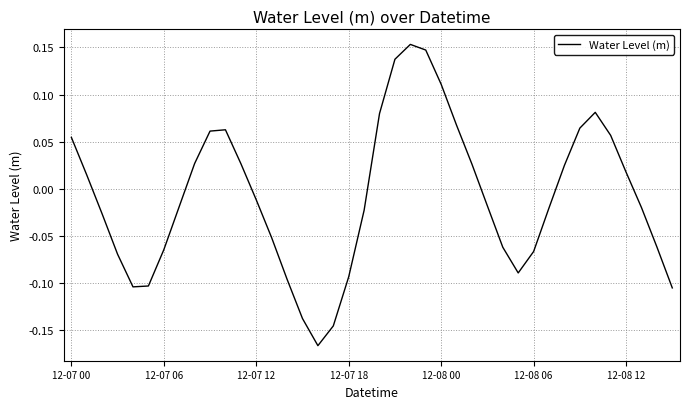

How many lines are shown in the chart?

1